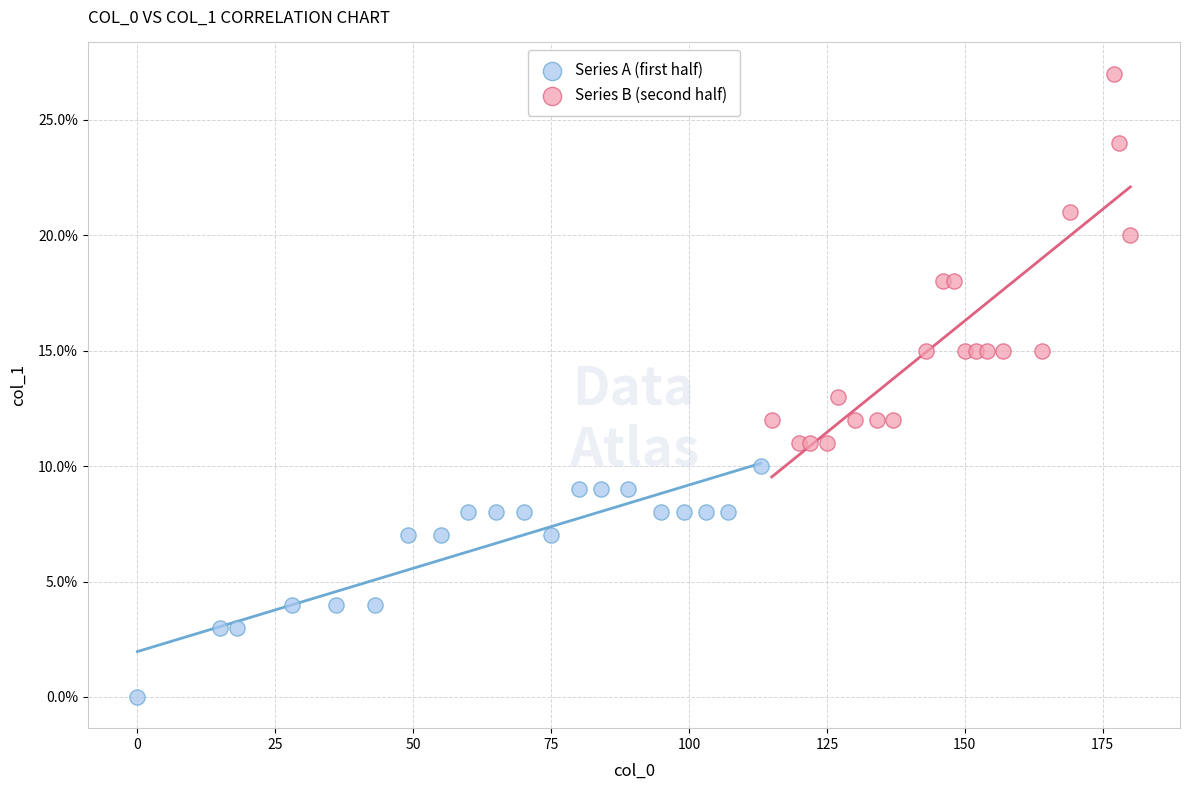

Which series contains the highest Y value?

Series B (second half)